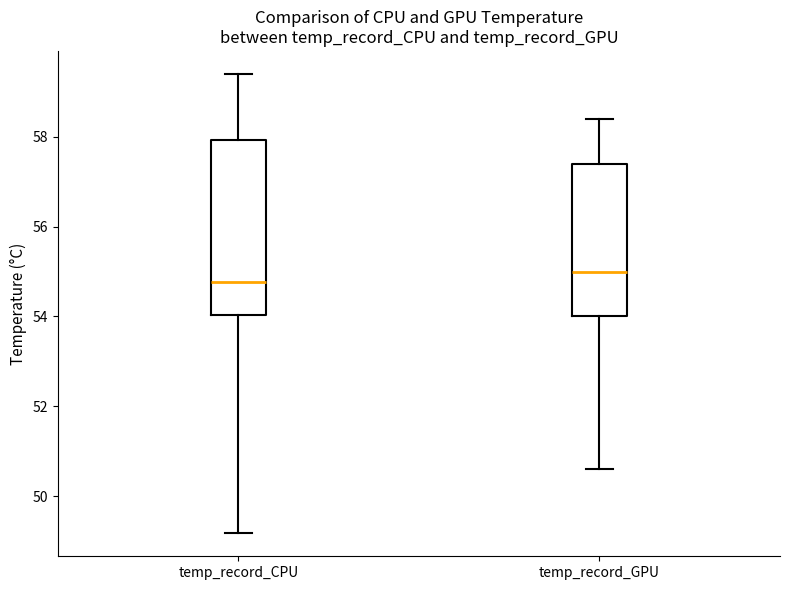

Which box is the tallest, from its lower edge to its upper edge?

temp_record_CPU